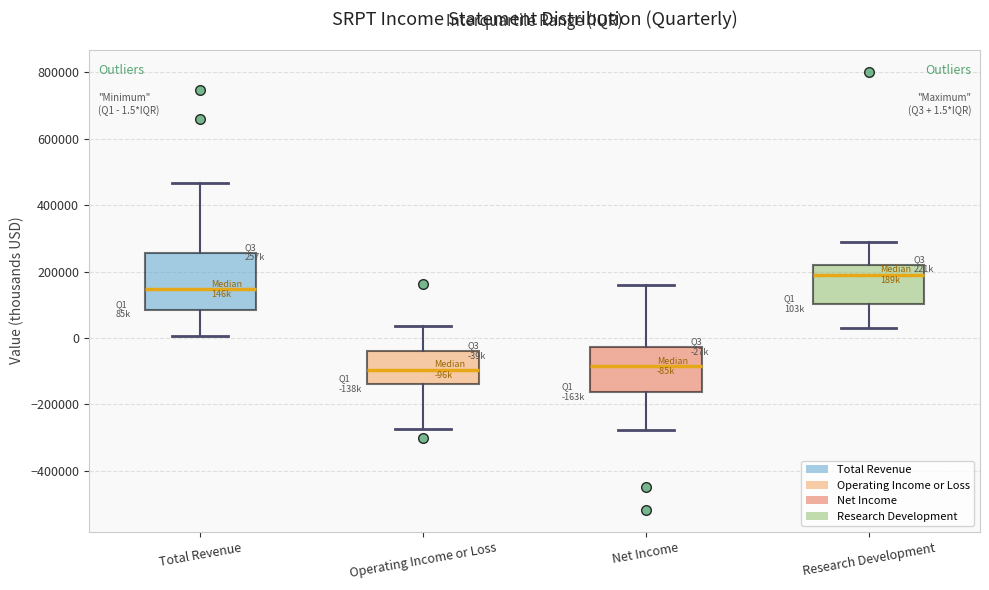

Comparing the boxes themselves (not the whiskers), which one is the tallest?

Total Revenue